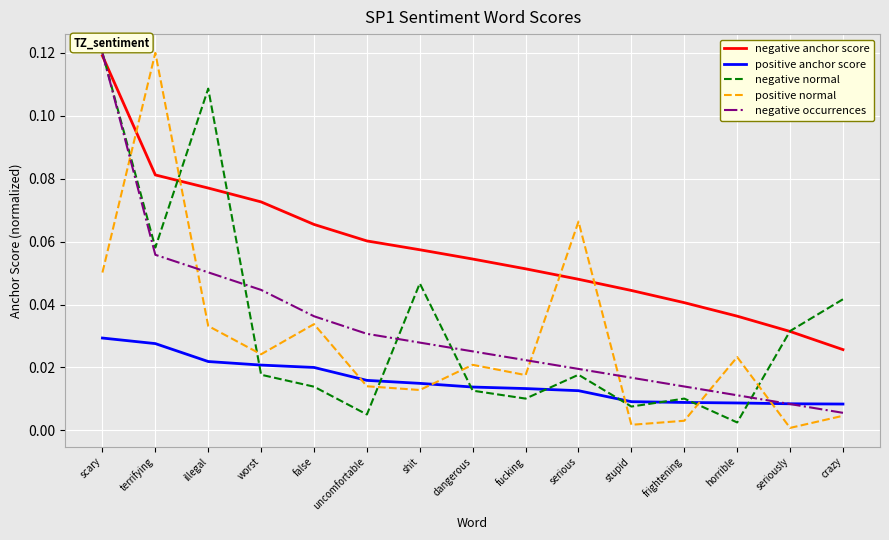

The positive anchor score series shows 0.0 at frightening. True or false?

True